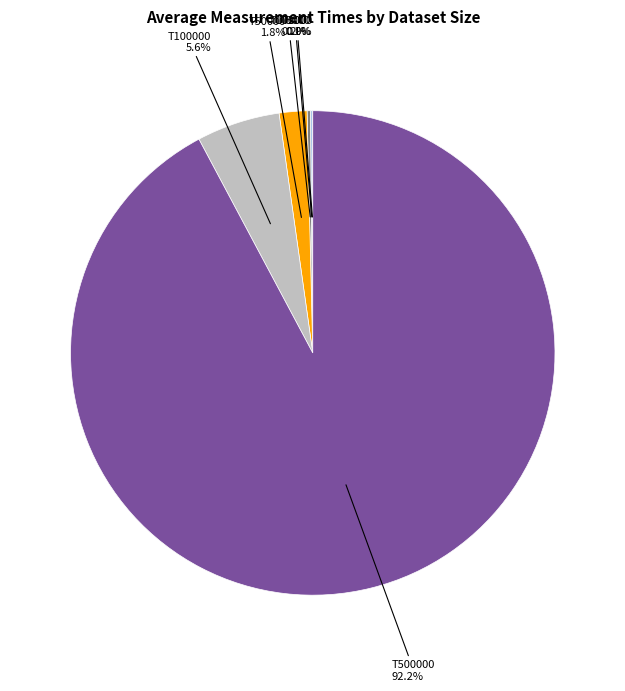

Does any single category account for the majority?

Yes